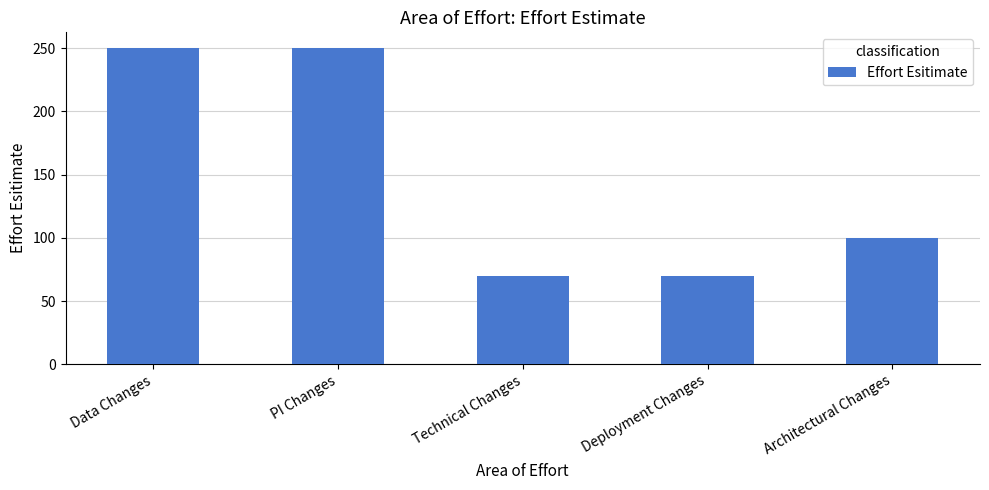

What value does the data have at Architectural Changes, to the nearest 50?

100